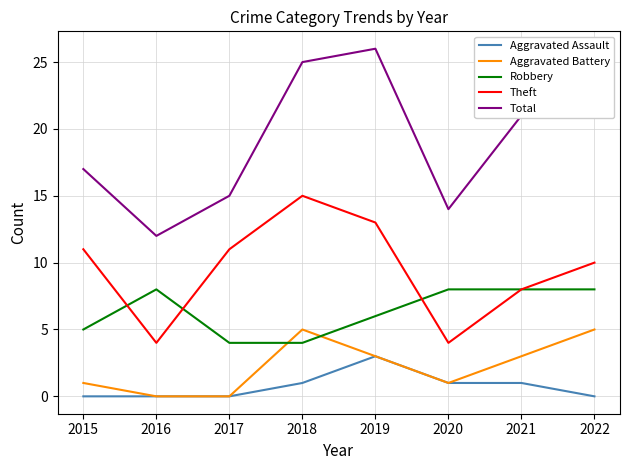

What is the highest value of the Theft series?

15